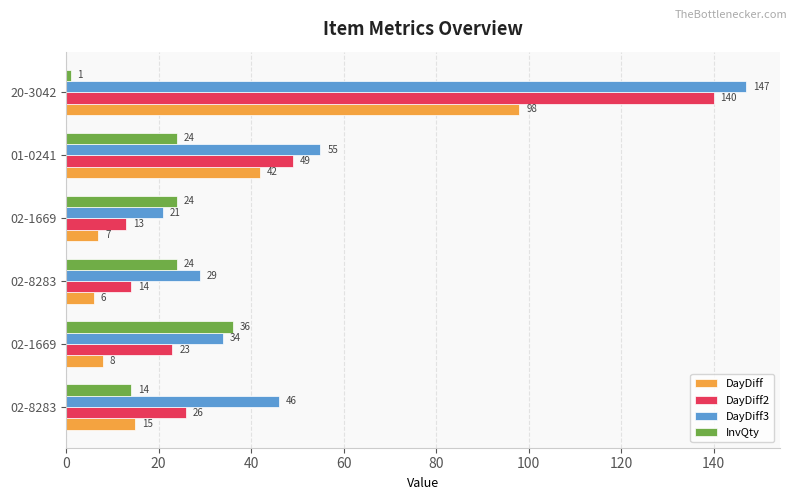

What is the difference between the maximum and minimum values in the DayDiff3 series?

126